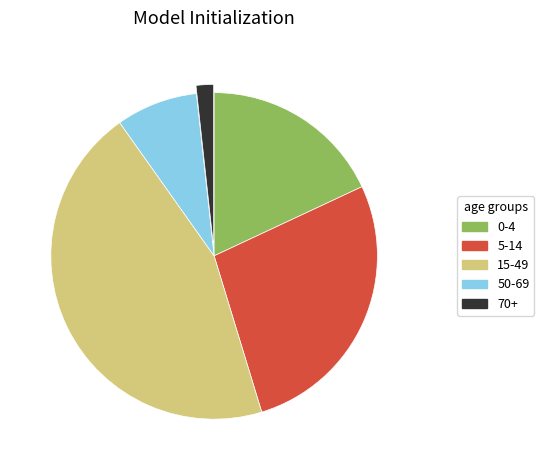

Does any single category account for the majority?

No